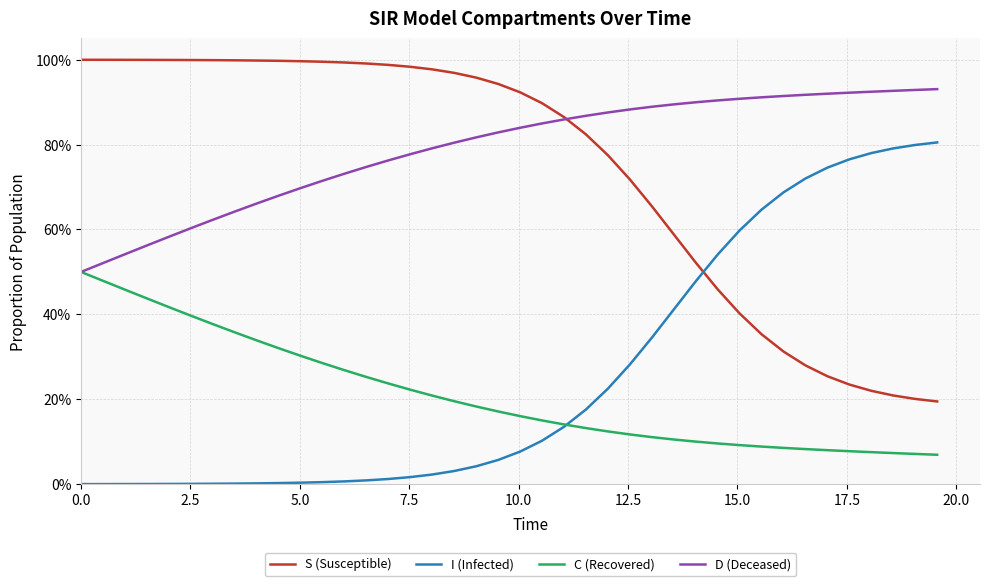

Does the chart display data point markers on the line(s)?

No